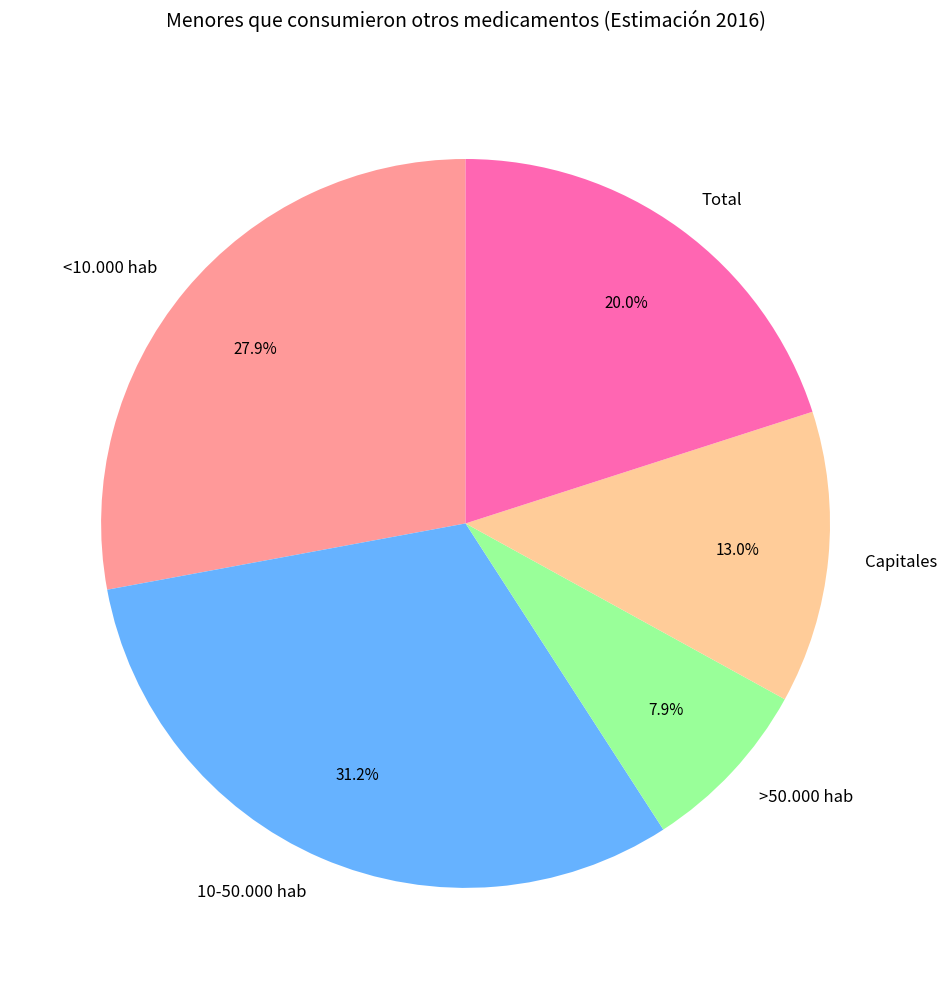

Which category has the smallest portion of the pie?

>50.000 hab